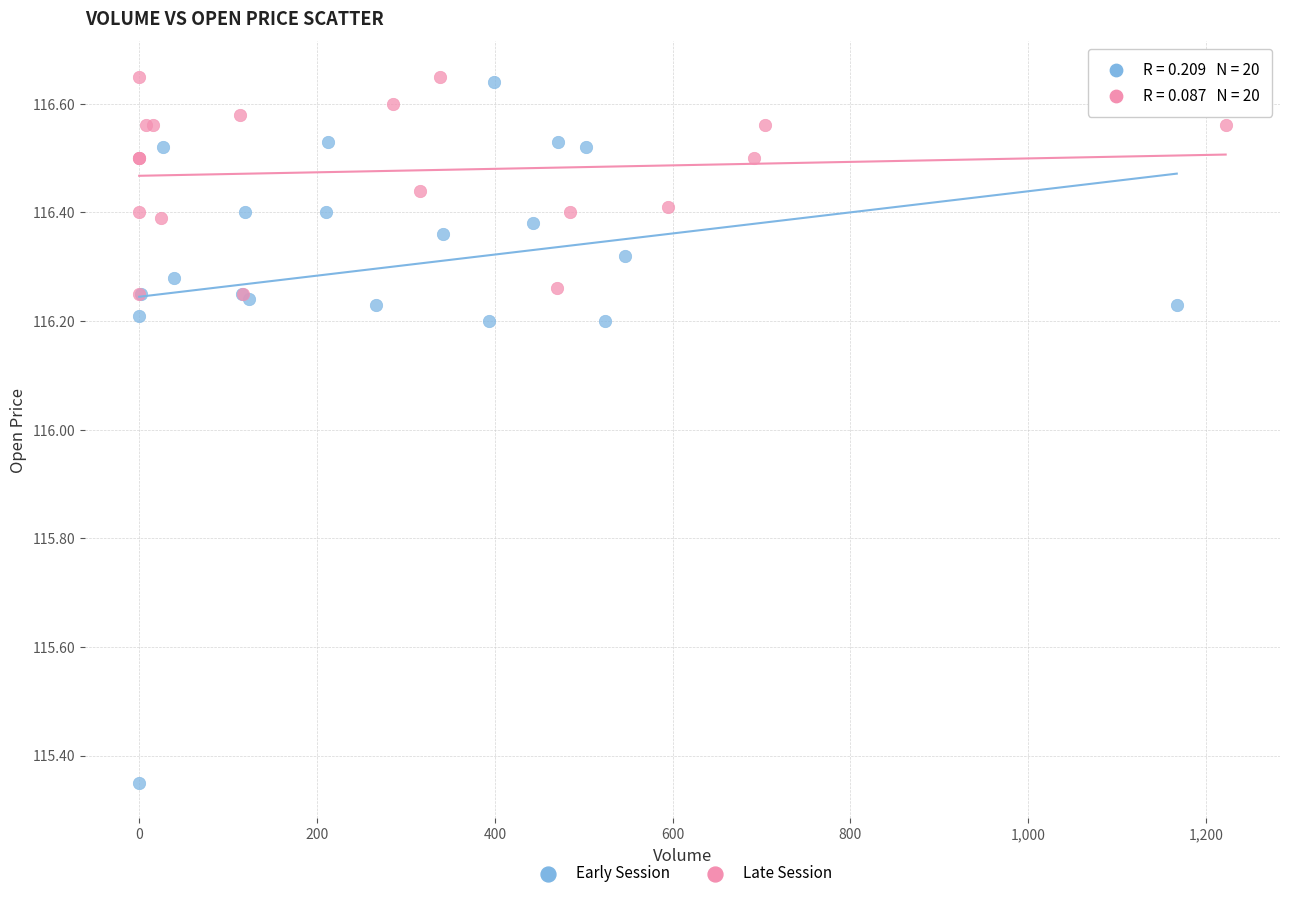

Which series reaches the minimum Y coordinate?

Early Session